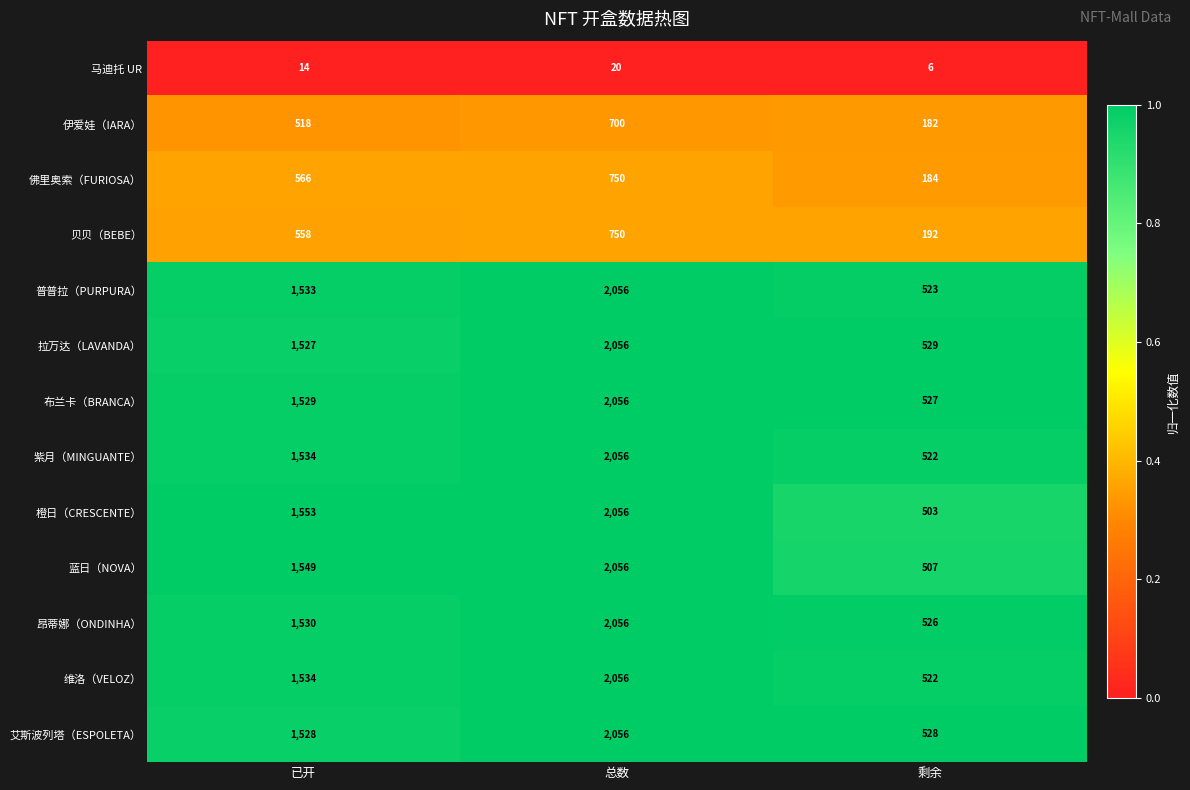

True or false: 拉万达（LAVANDA） has a value of 529 at 剩余.

True